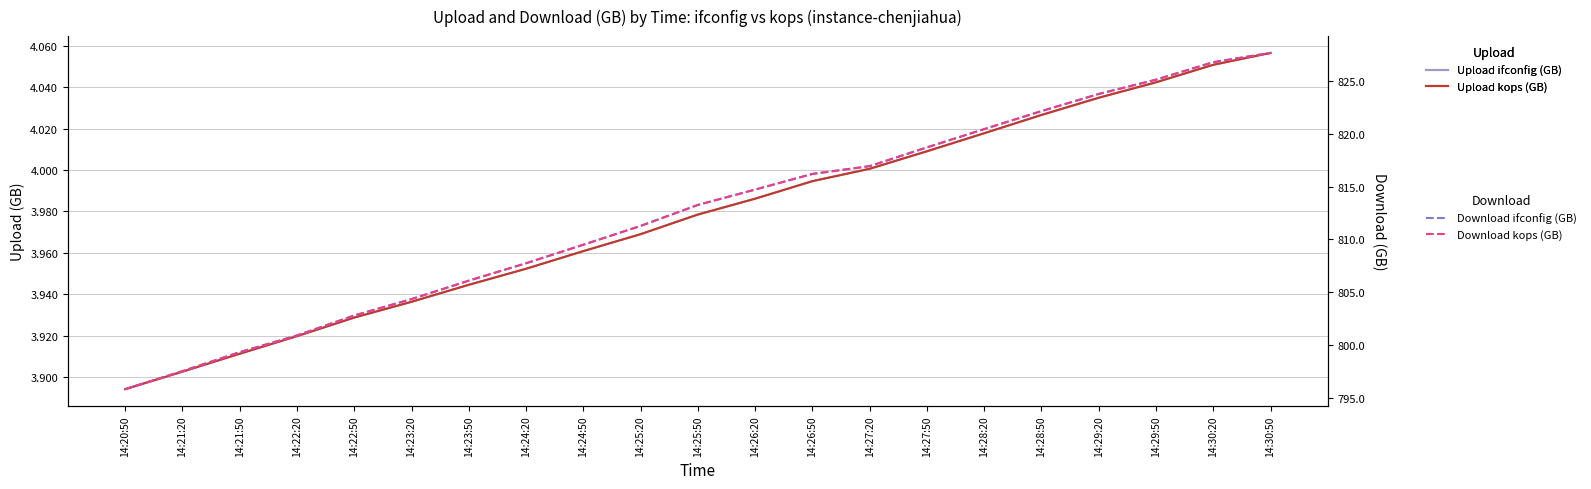

True or false: Download kops (GB) and Upload ifconfig (GB) cross at least once.

False